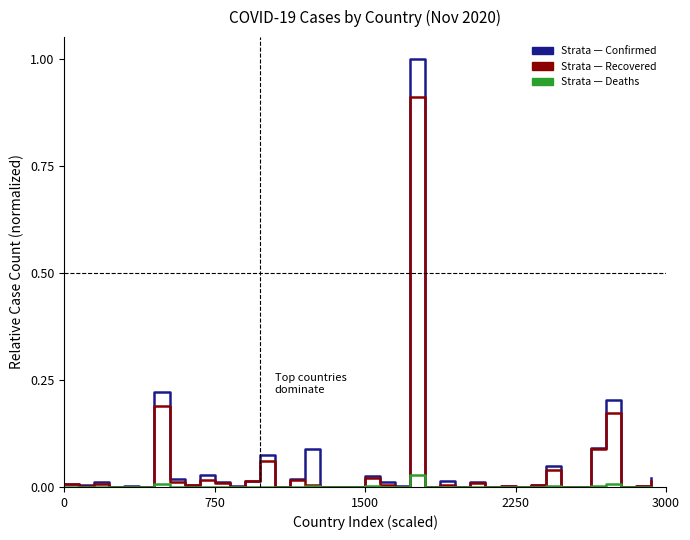

What is the maximum value shown in the chart?

1.0